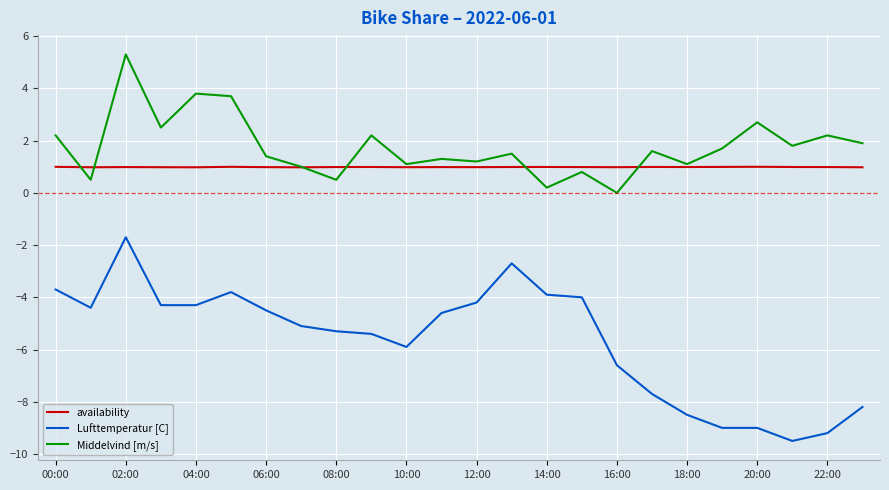

Which series has the largest range (max minus min)?

Lufttemperatur [C]